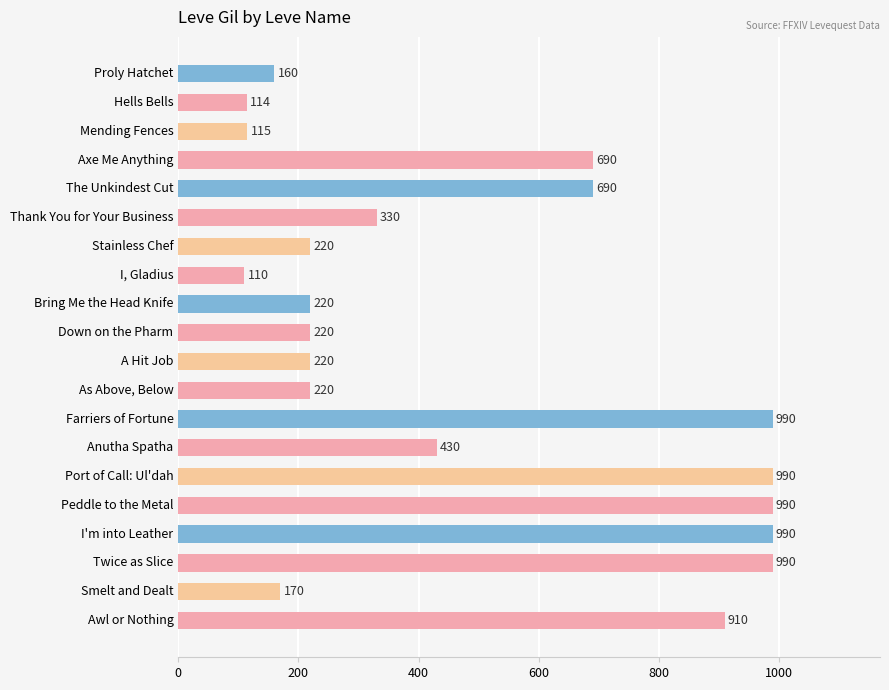

How many series are shown in this chart?

1